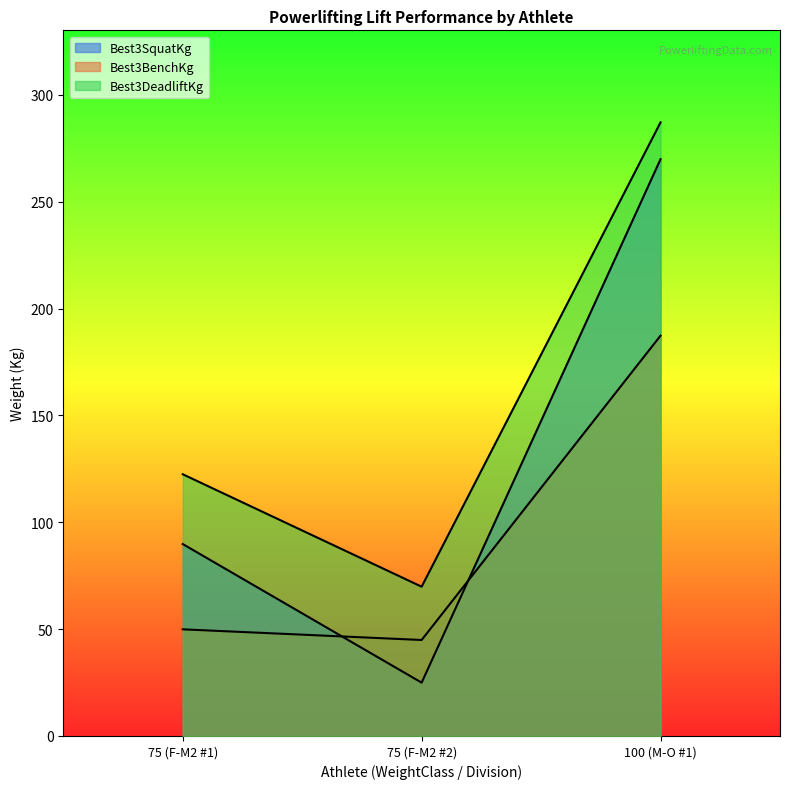

Which label corresponds to the largest value in the chart?

100 (M-O #1)